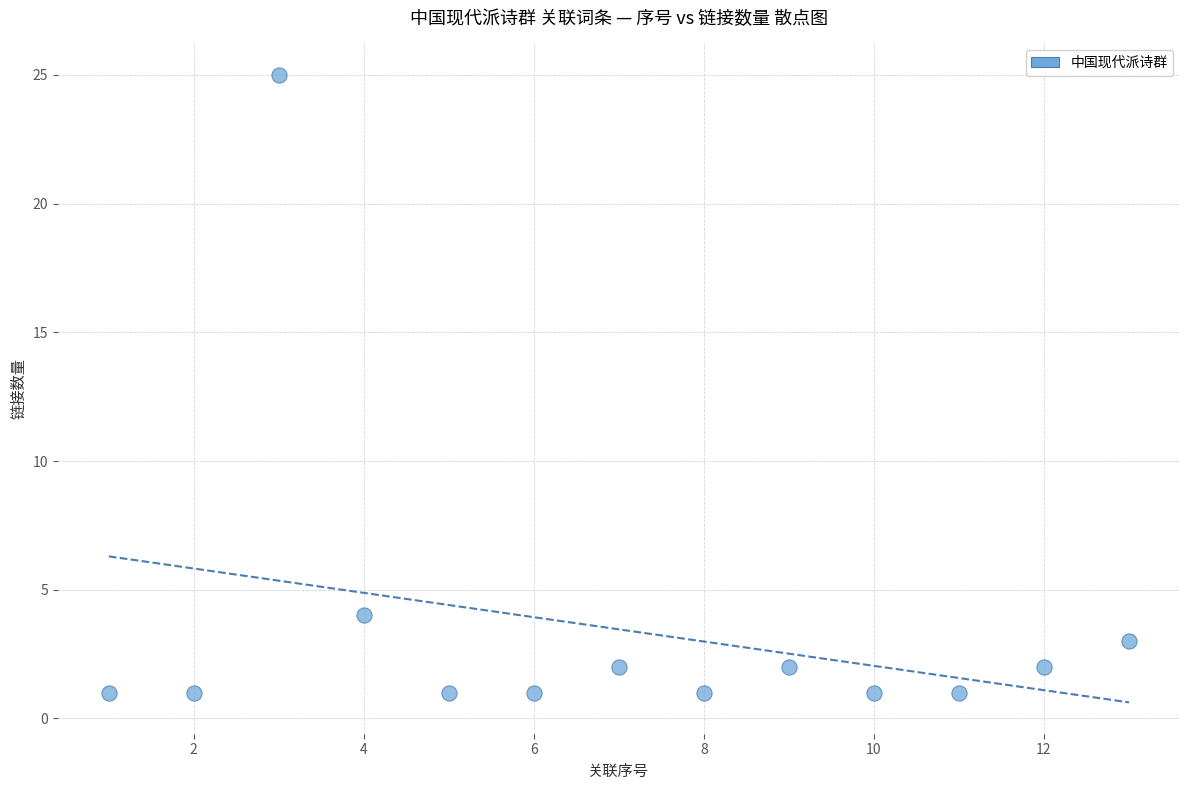

What Y value in the scatter plot is closest to 13?

4